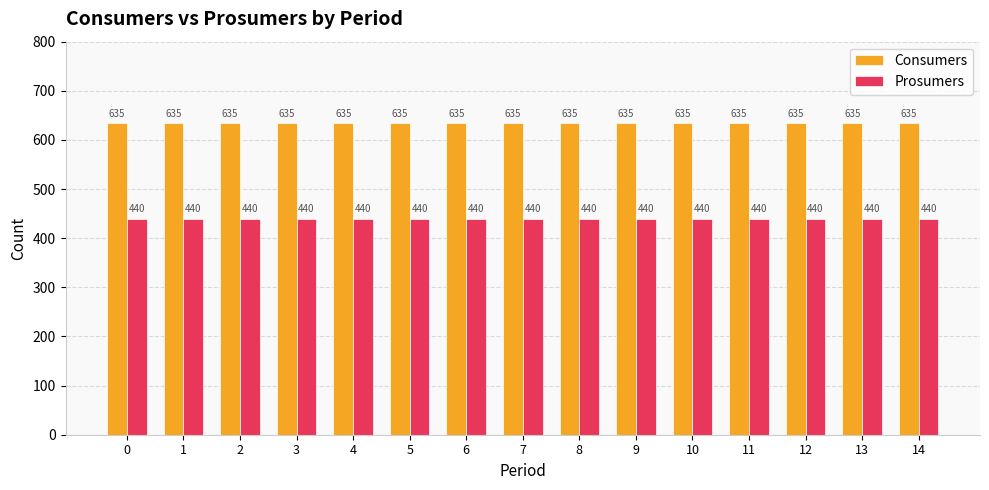

What is the minimum value shown in the chart?

440